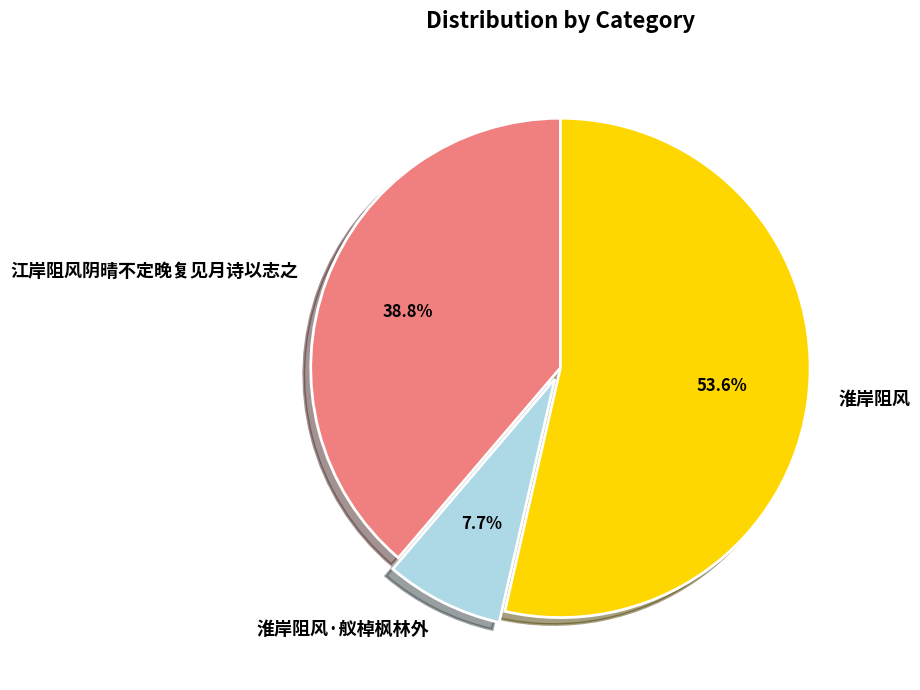

To the nearest percent, what is the difference between the largest and smallest slice percentages?

46%